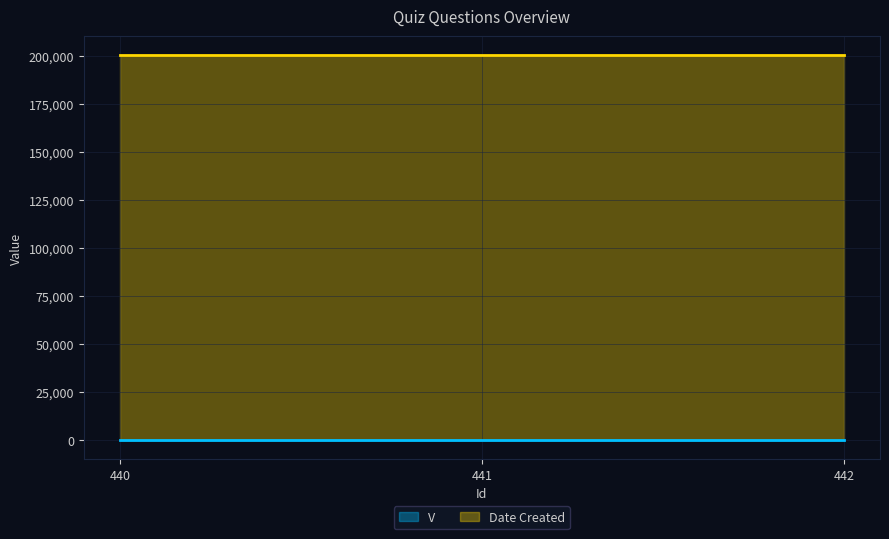

Which series has the largest range (max minus min)?

V